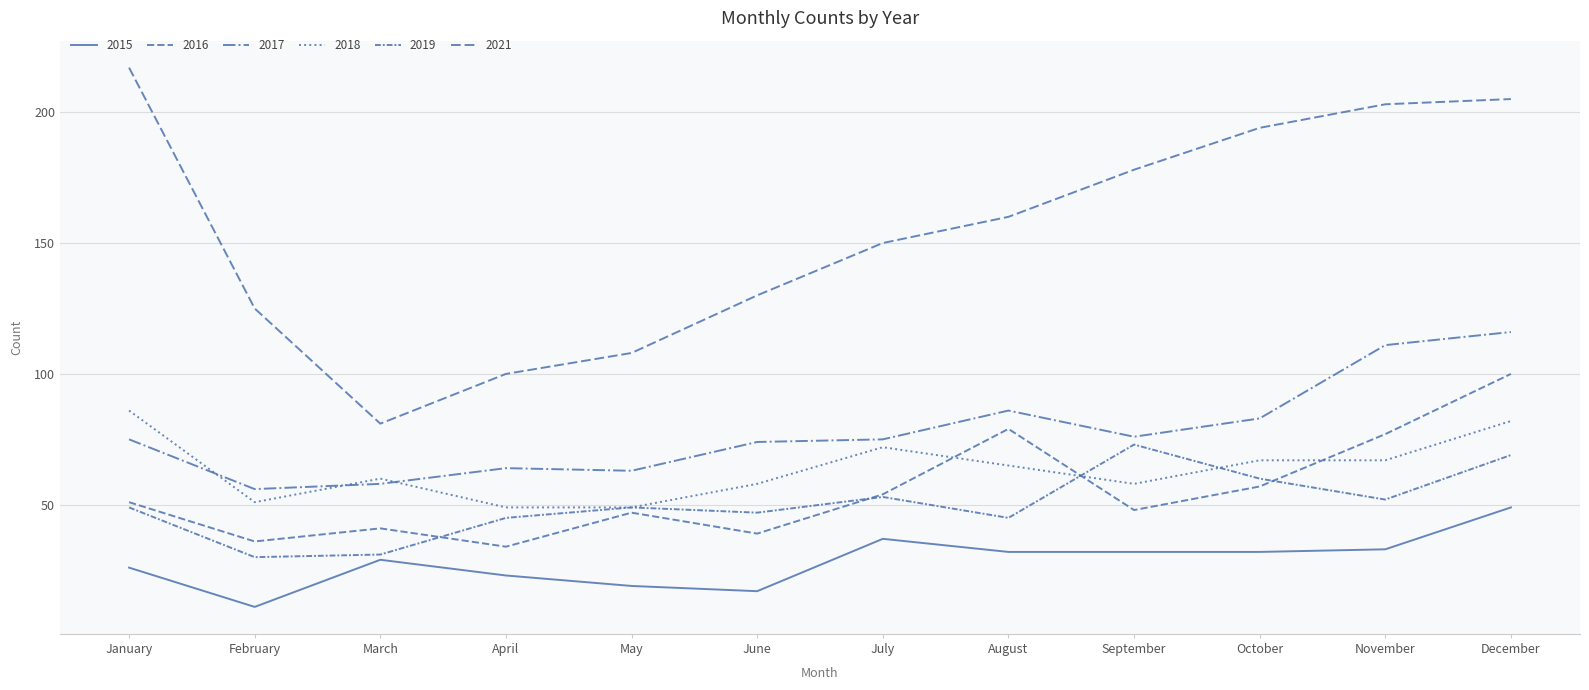

The 2016 series shows 57 at October. True or false?

True